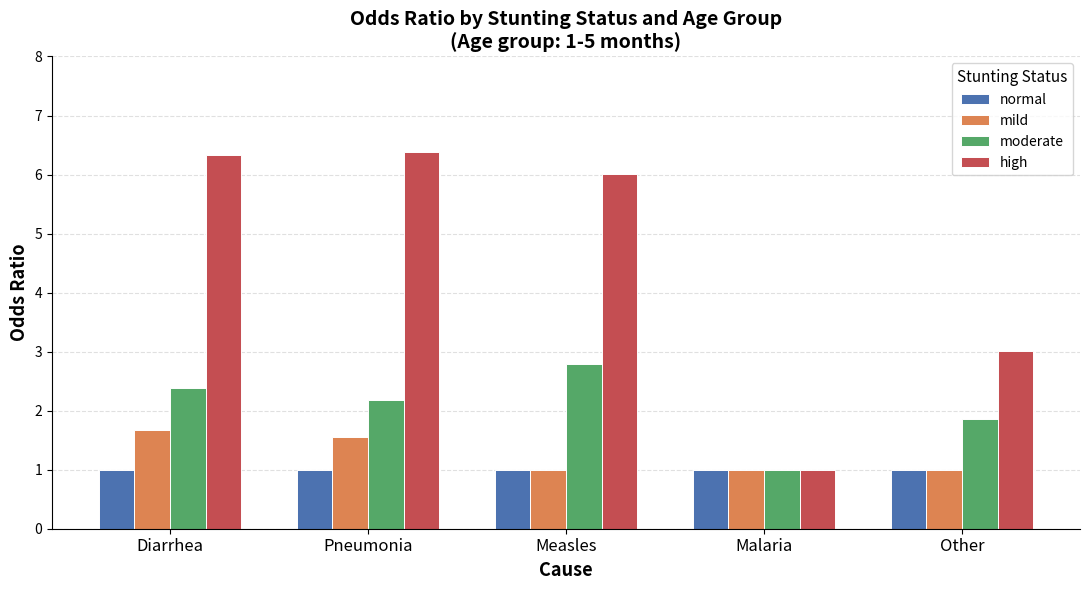

Reading left to right, list all the values displayed in this chart.

normal: 1.0	1.0	1.0	1.0	1.0
mild: 1.7	1.6	1.0	1.0	1.0
moderate: 2.4	2.2	2.8	1.0	1.9
high: 6.3	6.4	6.0	1.0	3.0